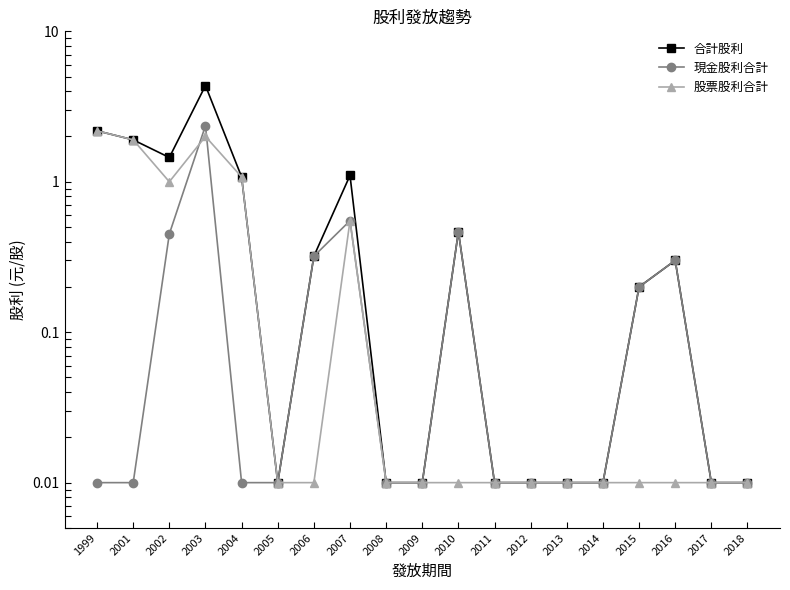

Reading left to right, extract all data points from this chart.

合計股利: 1999=2.2	2001=1.9	2002=1.4	2003=4.4	2004=1.1	2005=0.0	2006=0.3	2007=1.1	2008=0.0	2009=0.0	2010=0.5	2011=0.0	2012=0.0	2013=0.0	2014=0.0	2015=0.2	2016=0.3	2017=0.0	2018=0.0
現金股利合計: 1999=0.0	2001=0.0	2002=0.5	2003=2.4	2004=0.0	2005=0.0	2006=0.3	2007=0.6	2008=0.0	2009=0.0	2010=0.5	2011=0.0	2012=0.0	2013=0.0	2014=0.0	2015=0.2	2016=0.3	2017=0.0	2018=0.0
股票股利合計: 1999=2.2	2001=1.9	2002=1.0	2003=2.0	2004=1.1	2005=0.0	2006=0.0	2007=0.6	2008=0.0	2009=0.0	2010=0.0	2011=0.0	2012=0.0	2013=0.0	2014=0.0	2015=0.0	2016=0.0	2017=0.0	2018=0.0